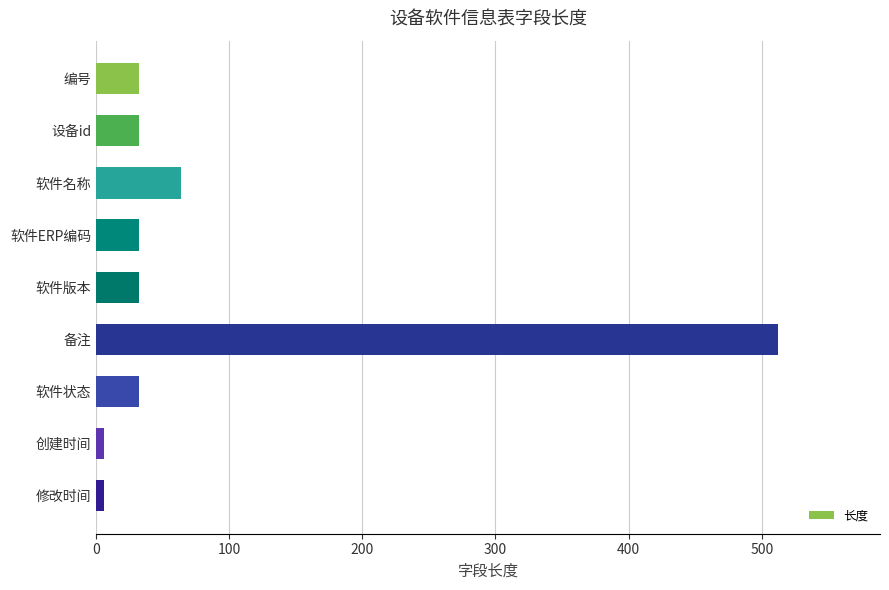

What is the difference between the maximum and minimum values?

506